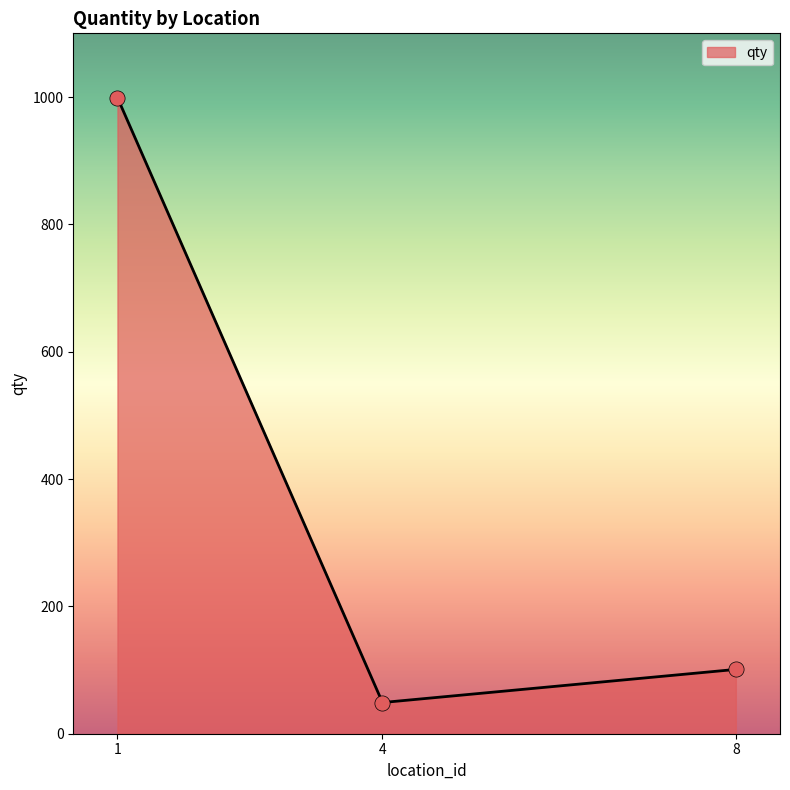

What is the change in value from 1 to 8?

-898